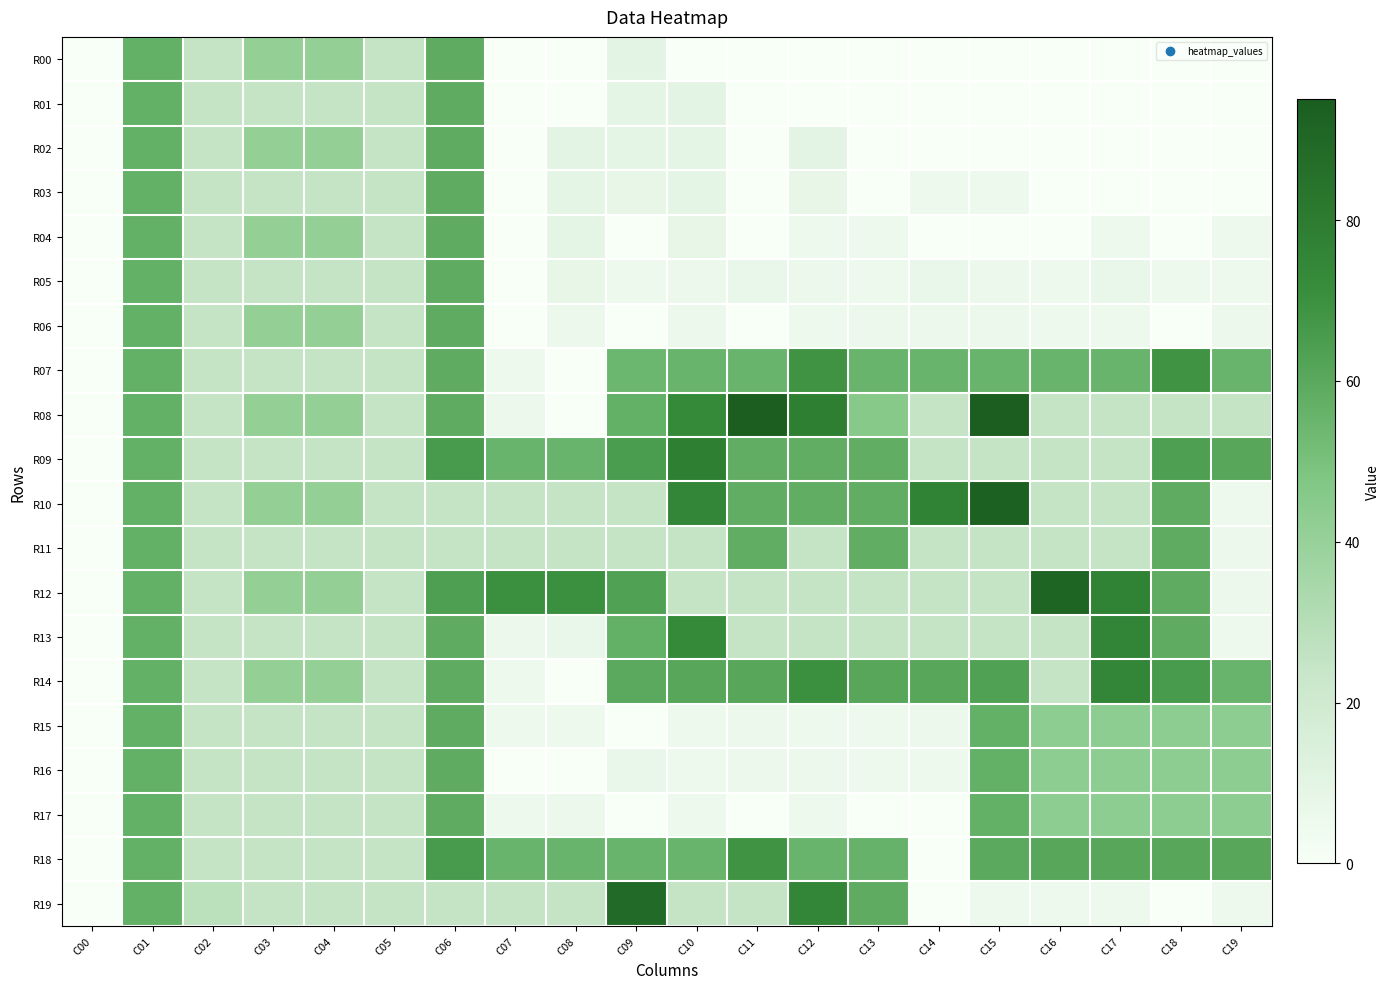

Reading right to left, list all the values displayed in this chart.

R00: C19=0	C18=0	C17=0	C16=0	C15=0	C14=0	C13=0	C12=0	C11=0	C10=0	C09=10	C08=0	C07=0	C06=59	C05=25	C04=41	C03=41	C02=25	C01=57	C00=0
R01: C19=0	C18=0	C17=0	C16=0	C15=0	C14=0	C13=0	C12=0	C11=0	C10=10	C09=9	C08=0	C07=0	C06=59	C05=25	C04=25	C03=25	C02=25	C01=57	C00=0
R02: C19=0	C18=0	C17=0	C16=0	C15=0	C14=0	C13=0	C12=10	C11=0	C10=9	C09=9	C08=10	C07=0	C06=59	C05=25	C04=41	C03=41	C02=25	C01=57	C00=0
R03: C19=0	C18=0	C17=0	C16=0	C15=5	C14=5	C13=0	C12=8	C11=0	C10=9	C09=8	C08=9	C07=0	C06=59	C05=25	C04=25	C03=25	C02=25	C01=57	C00=0
R04: C19=5	C18=0	C17=5	C16=0	C15=0	C14=0	C13=5	C12=5	C11=0	C10=8	C09=0	C08=9	C07=0	C06=59	C05=25	C04=41	C03=41	C02=25	C01=57	C00=0
R05: C19=5	C18=5	C17=7	C16=5	C15=6	C14=7	C13=5	C12=6	C11=7	C10=6	C09=5	C08=8	C07=0	C06=59	C05=25	C04=25	C03=25	C02=25	C01=57	C00=0
R06: C19=6	C18=0	C17=5	C16=5	C15=6	C14=6	C13=6	C12=5	C11=0	C10=6	C09=0	C08=6	C07=0	C06=59	C05=25	C04=41	C03=41	C02=25	C01=57	C00=0
R07: C19=55	C18=69	C17=55	C16=55	C15=55	C14=55	C13=55	C12=69	C11=55	C10=55	C09=54	C08=0	C07=5	C06=59	C05=25	C04=25	C03=25	C02=25	C01=57	C00=0
R08: C19=25	C18=25	C17=25	C16=25	C15=95	C14=25	C13=46	C12=78	C11=95	C10=73	C09=57	C08=0	C07=6	C06=59	C05=25	C04=41	C03=41	C02=25	C01=57	C00=0
R09: C19=61	C18=64	C17=25	C16=25	C15=25	C14=25	C13=58	C12=58	C11=58	C10=78	C09=65	C08=55	C07=55	C06=66	C05=25	C04=25	C03=25	C02=25	C01=57	C00=0
R10: C19=5	C18=59	C17=25	C16=25	C15=93	C14=77	C13=58	C12=58	C11=58	C10=75	C09=25	C08=25	C07=25	C06=25	C05=25	C04=41	C03=41	C02=25	C01=57	C00=0
R11: C19=6	C18=59	C17=25	C16=25	C15=25	C14=25	C13=58	C12=25	C11=58	C10=25	C09=25	C08=25	C07=25	C06=25	C05=25	C04=25	C03=25	C02=25	C01=57	C00=0
R12: C19=6	C18=59	C17=77	C16=92	C15=25	C14=25	C13=25	C12=25	C11=25	C10=25	C09=63	C08=70	C07=70	C06=64	C05=25	C04=41	C03=41	C02=25	C01=57	C00=0
R13: C19=5	C18=59	C17=76	C16=25	C15=25	C14=25	C13=25	C12=25	C11=25	C10=73	C09=57	C08=7	C07=6	C06=59	C05=25	C04=25	C03=25	C02=25	C01=57	C00=0
R14: C19=55	C18=66	C17=75	C16=25	C15=63	C14=61	C13=61	C12=70	C11=61	C10=61	C09=60	C08=0	C07=5	C06=59	C05=25	C04=41	C03=41	C02=25	C01=57	C00=0
R15: C19=43	C18=43	C17=43	C16=43	C15=57	C14=6	C13=5	C12=5	C11=6	C10=5	C09=0	C08=5	C07=5	C06=59	C05=25	C04=25	C03=25	C02=25	C01=57	C00=0
R16: C19=43	C18=43	C17=43	C16=43	C15=57	C14=5	C13=5	C12=6	C11=6	C10=5	C09=7	C08=0	C07=0	C06=59	C05=25	C04=25	C03=25	C02=25	C01=57	C00=0
R17: C19=43	C18=43	C17=43	C16=43	C15=57	C14=0	C13=0	C12=5	C11=0	C10=5	C09=0	C08=6	C07=5	C06=59	C05=25	C04=25	C03=25	C02=25	C01=57	C00=0
R18: C19=61	C18=61	C17=61	C16=61	C15=60	C14=0	C13=56	C12=55	C11=69	C10=55	C09=55	C08=55	C07=55	C06=66	C05=25	C04=25	C03=25	C02=25	C01=57	C00=0
R19: C19=5	C18=0	C17=5	C16=5	C15=5	C14=0	C13=59	C12=75	C11=25	C10=25	C09=89	C08=25	C07=25	C06=25	C05=25	C04=25	C03=25	C02=28	C01=57	C00=0